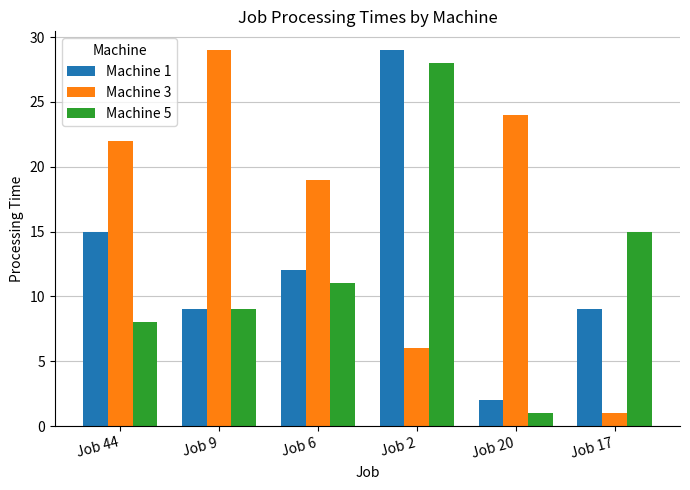

How many groups of bars are there?

6